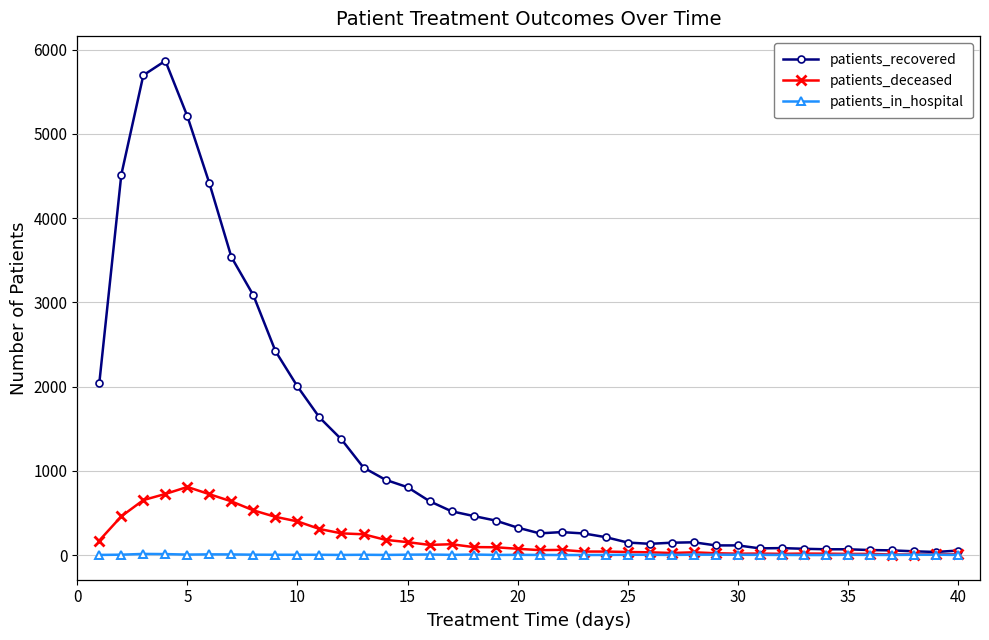

Which series has the widest spread of values?

patients_recovered